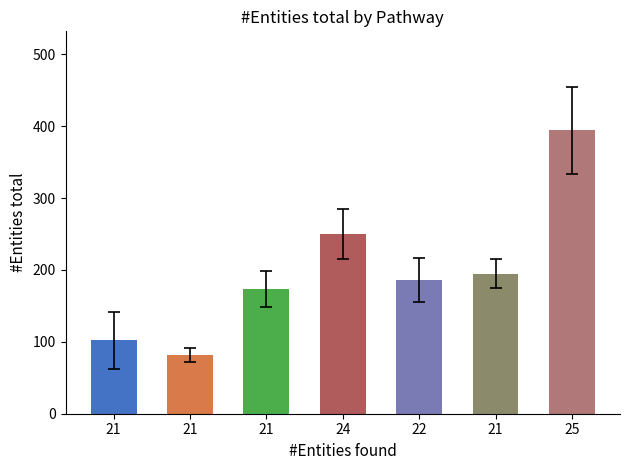

What is the difference between the second highest and minimum values in the entities_found series?

3